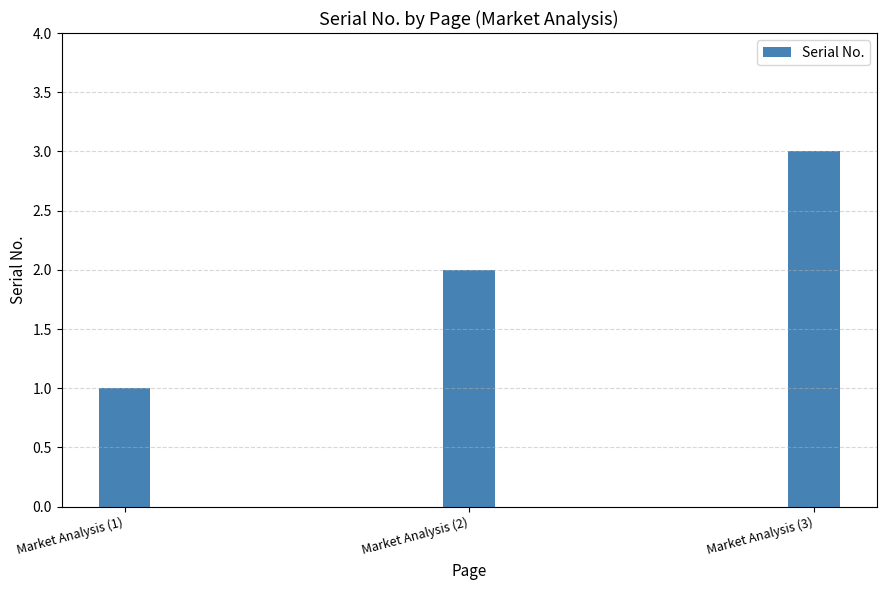

List the labels in order of value, largest first.

Market Analysis (3), Market Analysis (2), Market Analysis (1)